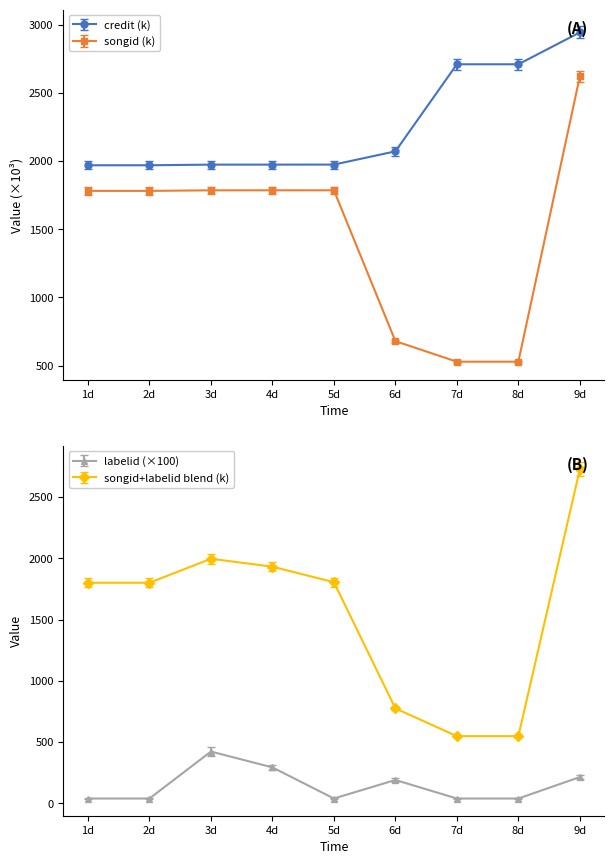

True or false: songid and labelid cross at least once.

False